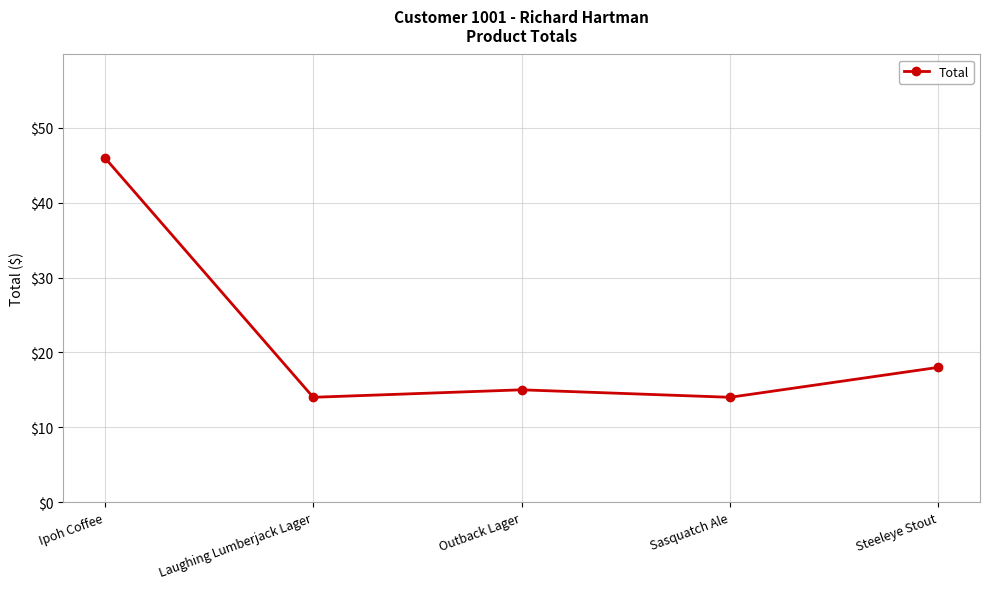

What is the difference between the maximum and minimum values?

32